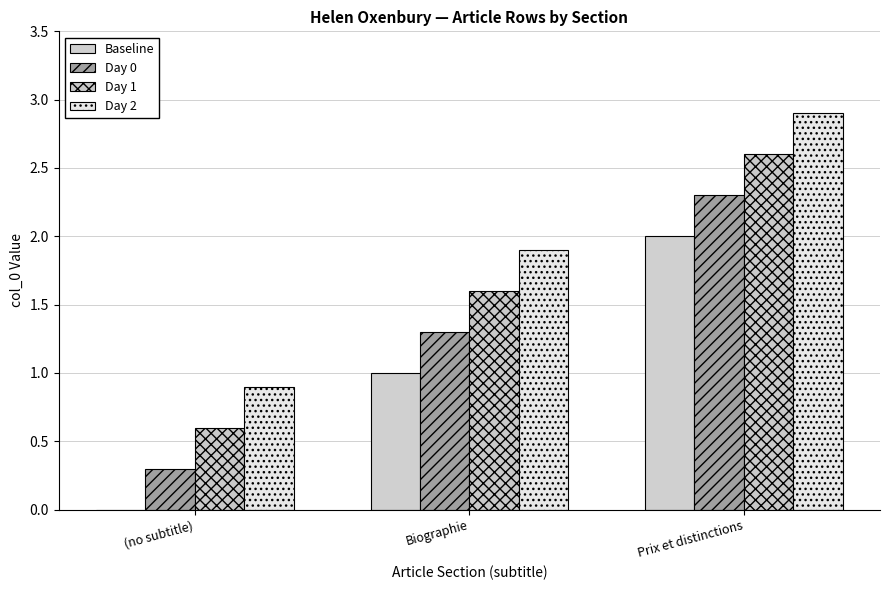

Reading left to right, list all the values displayed in this chart.

Baseline: (no subtitle)=0.0	Biographie=1.0	Prix et distinctions=2.0
Day 0: (no subtitle)=0.3	Biographie=1.3	Prix et distinctions=2.3
Day 1: (no subtitle)=0.6	Biographie=1.6	Prix et distinctions=2.6
Day 2: (no subtitle)=0.9	Biographie=1.9	Prix et distinctions=2.9